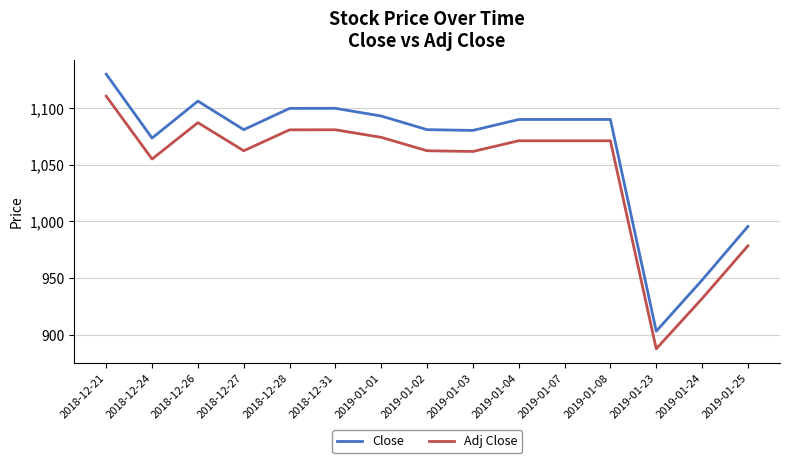

At which label is Adj Close closest to 999?

2019-01-25